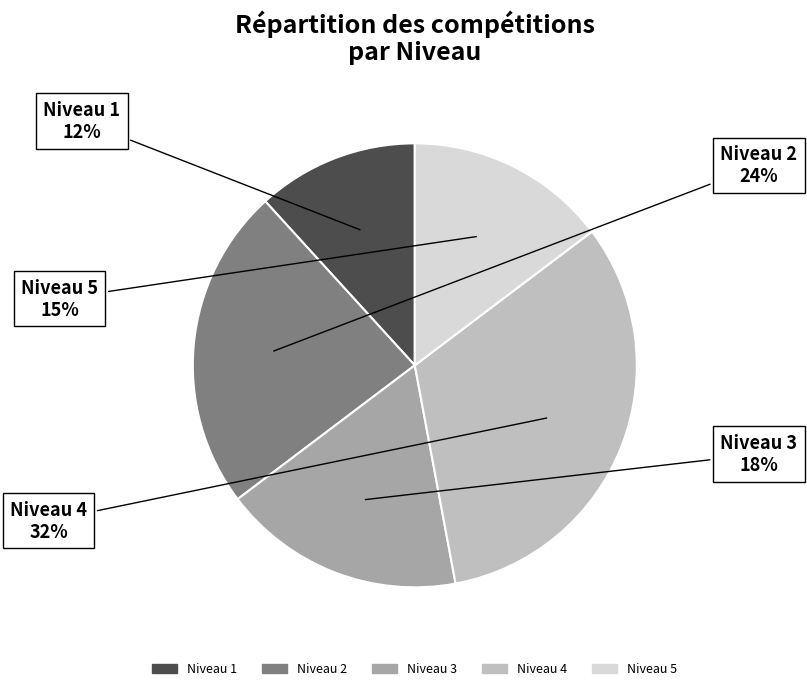

How many slices are in this pie chart?

5